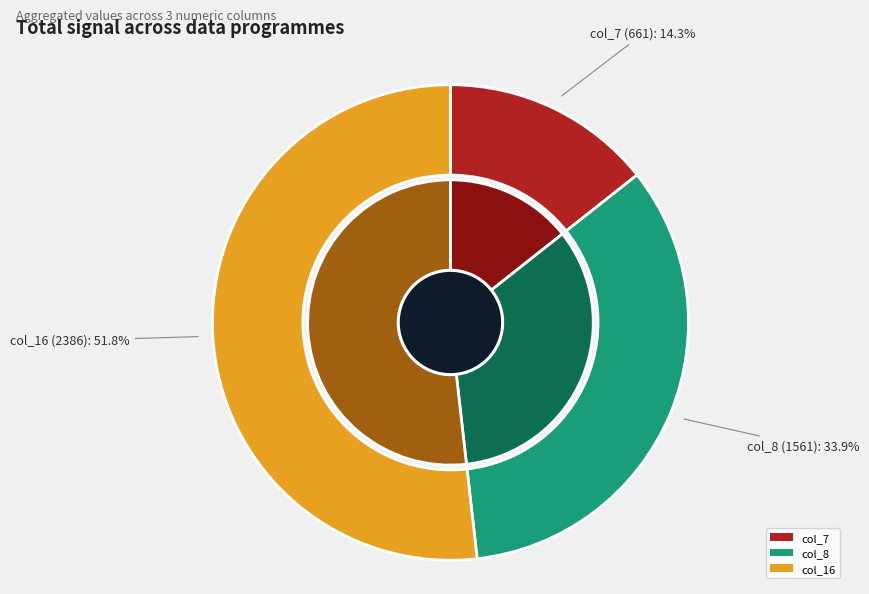

Which series changed the most between 7 and 16?

col_16